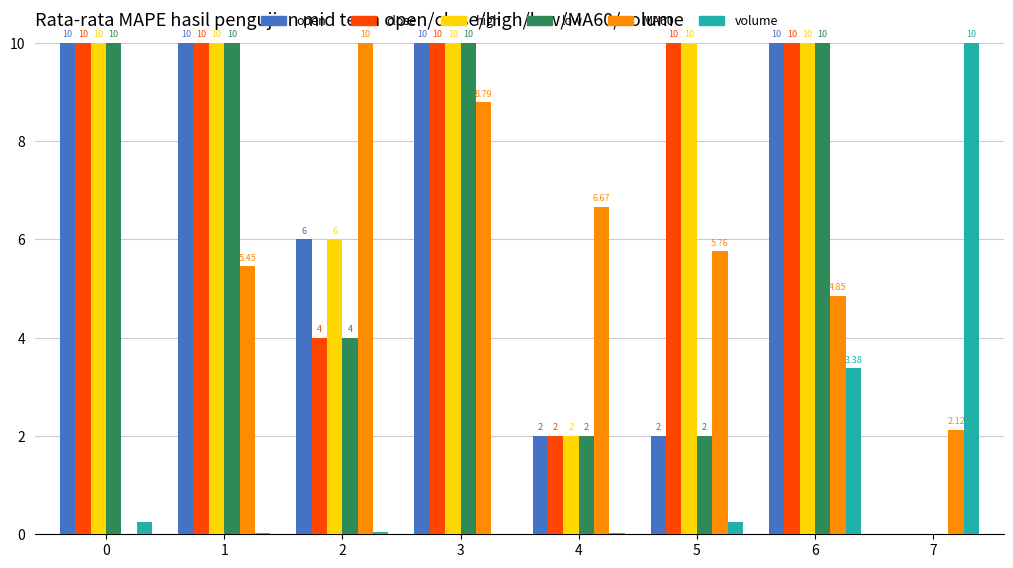

At which category is the sum across all series the highest?

3